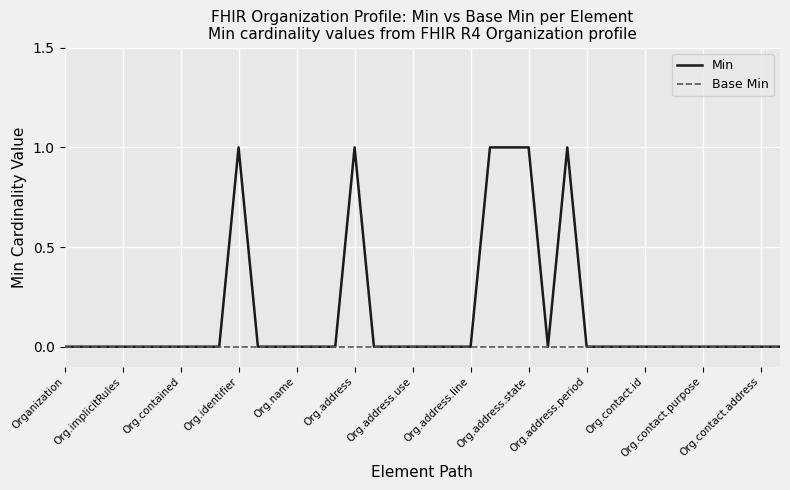

List the series in order of their overall mean, highest first.

Min, Base Min